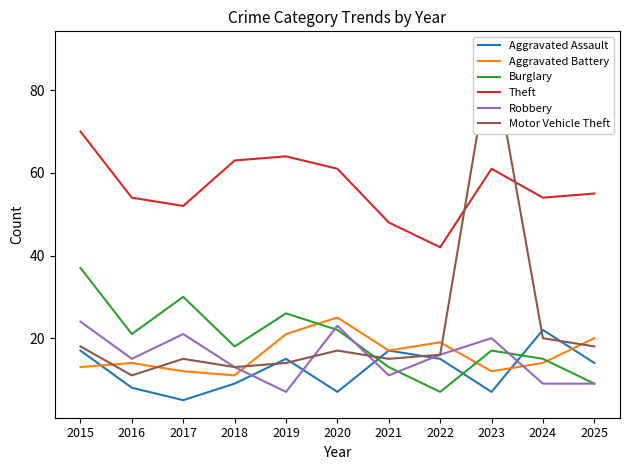

What is the sum of the Aggravated Assault values at 2016 and 2025?

22